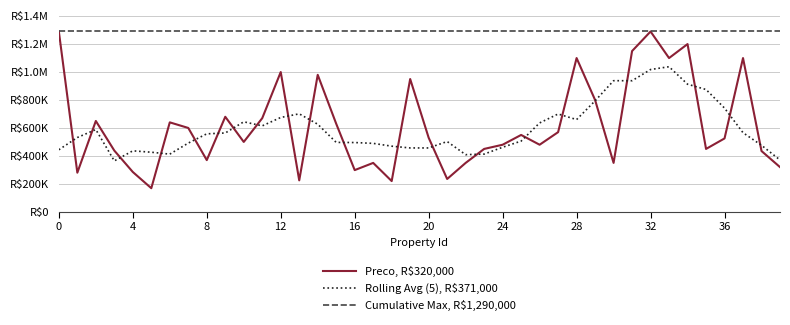

What are all the series names shown in the legend?

Preco, R$320,000, Rolling Avg (5), R$371,000, Cumulative Max, R$1,290,000